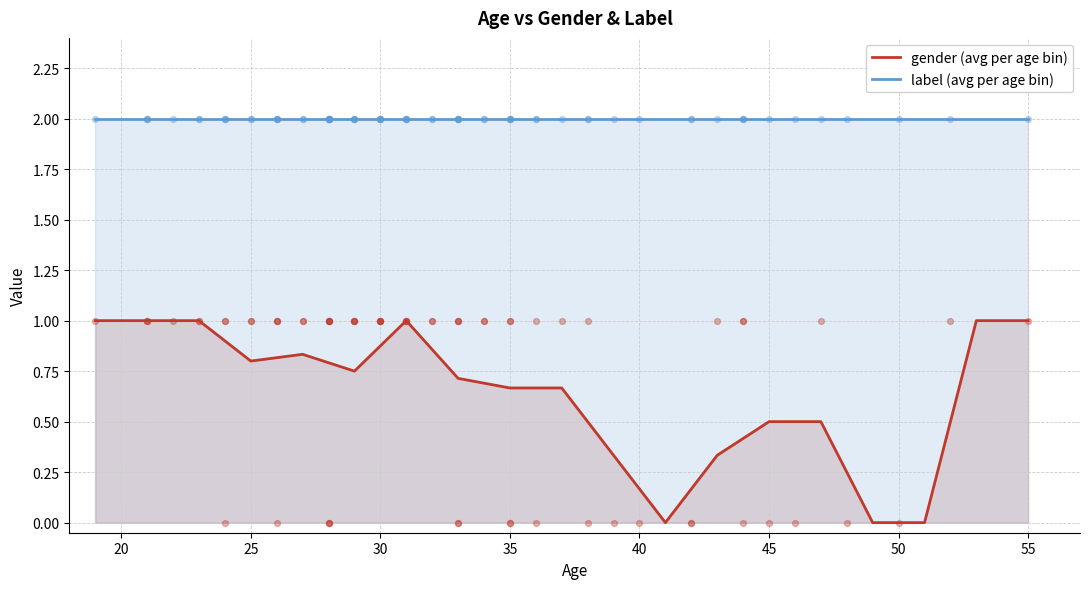

True or false: label (avg per age bin) and gender (avg per age bin) cross at least once.

False